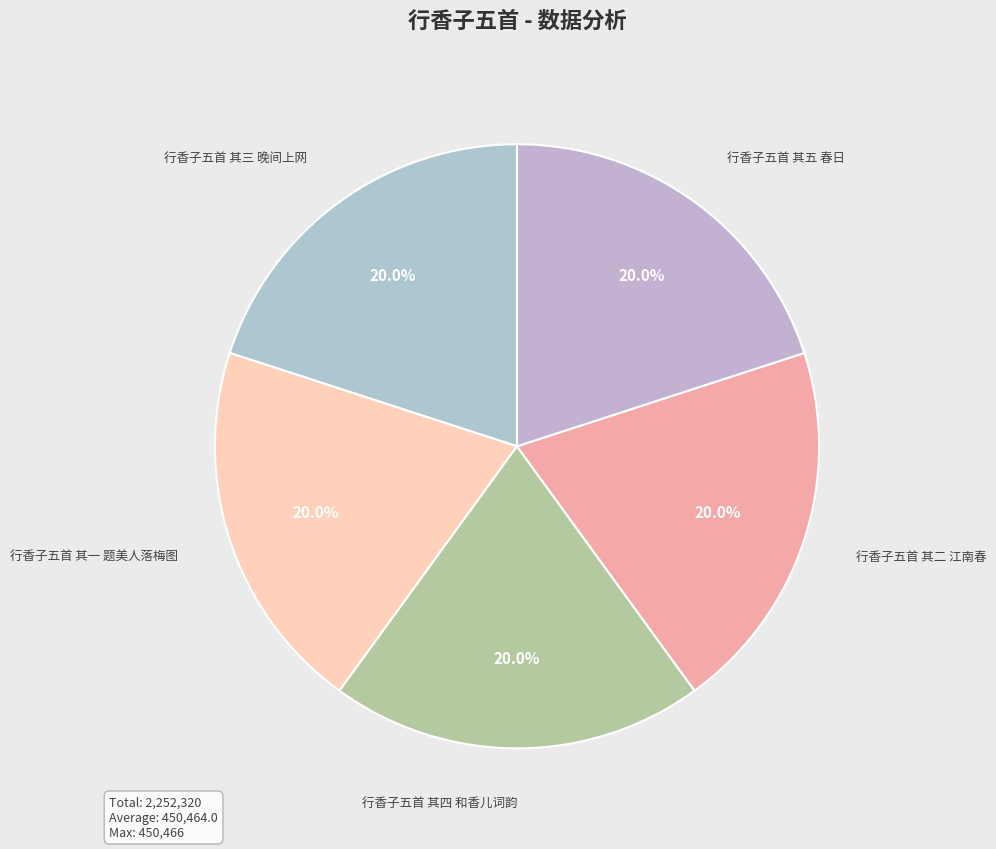

Is there a majority slice in this chart?

No